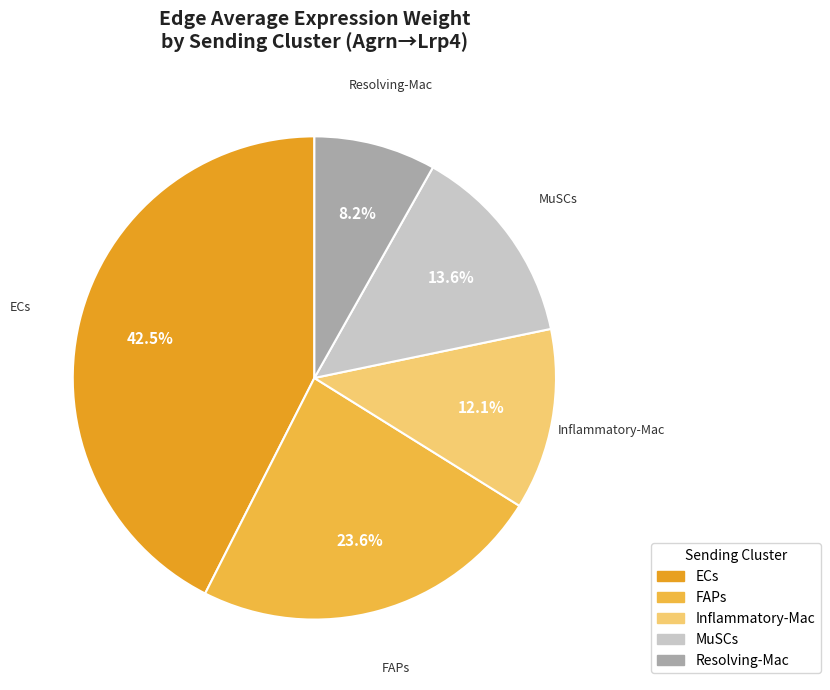

Do MuSCs and ECs together represent more than half of the pie?

Yes